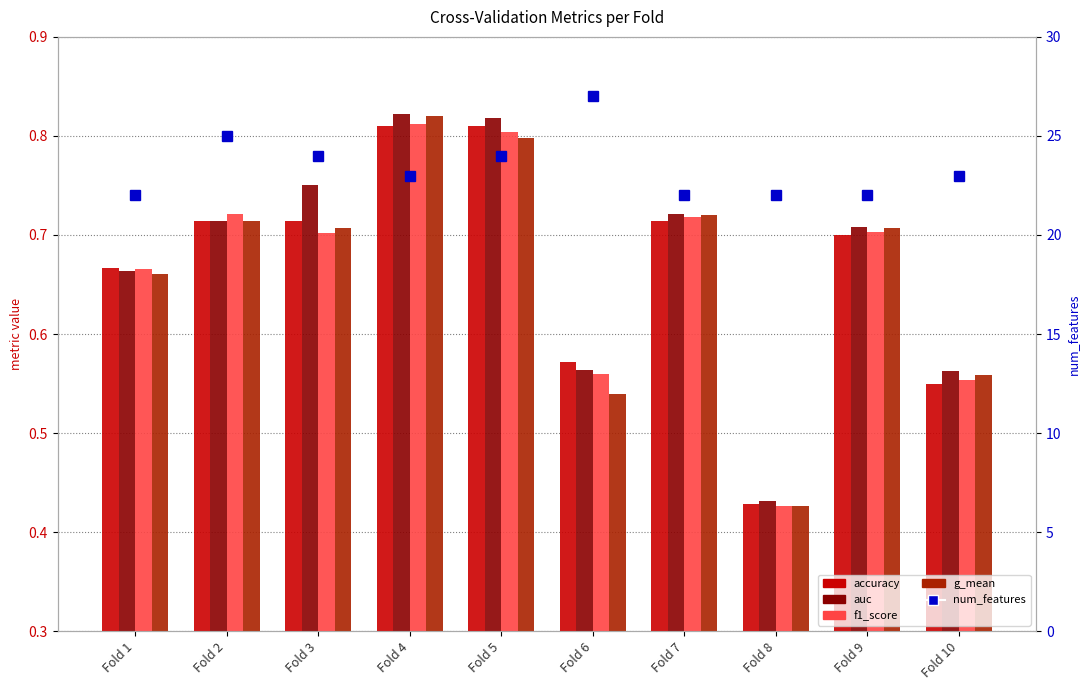

The value of g_mean at Fold 9 is 1.1. True or false?

False